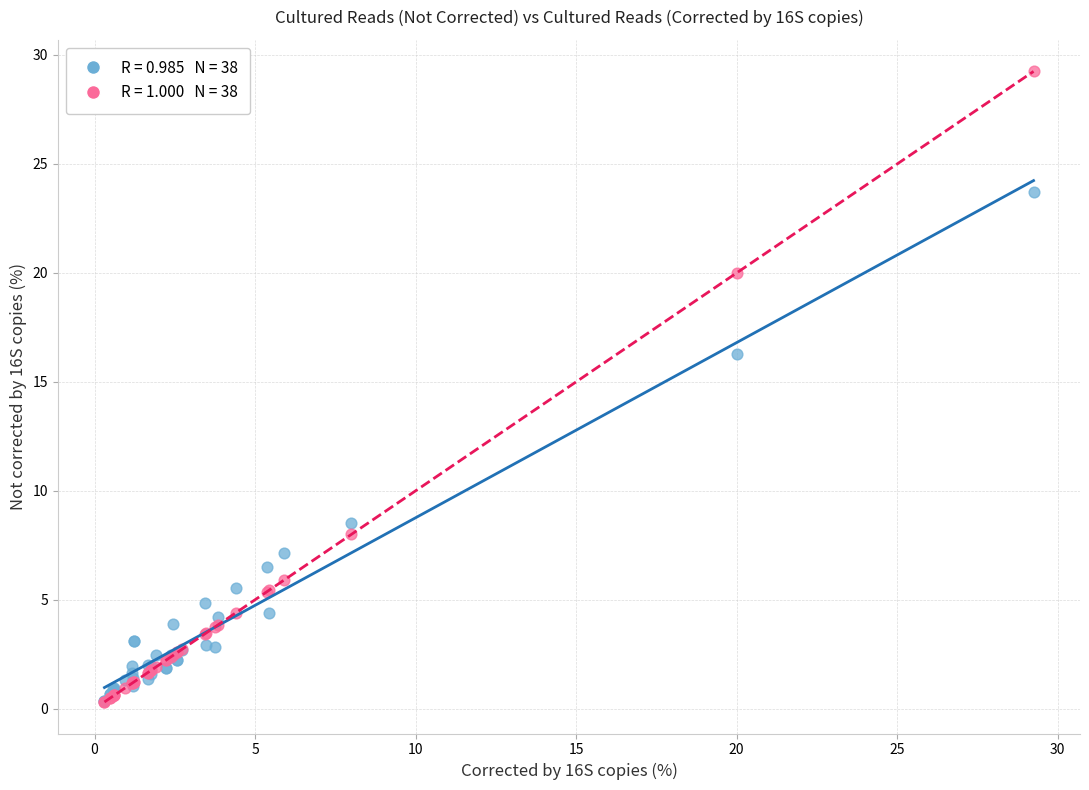

Across all series, what Y value is closest to 14?

16.3